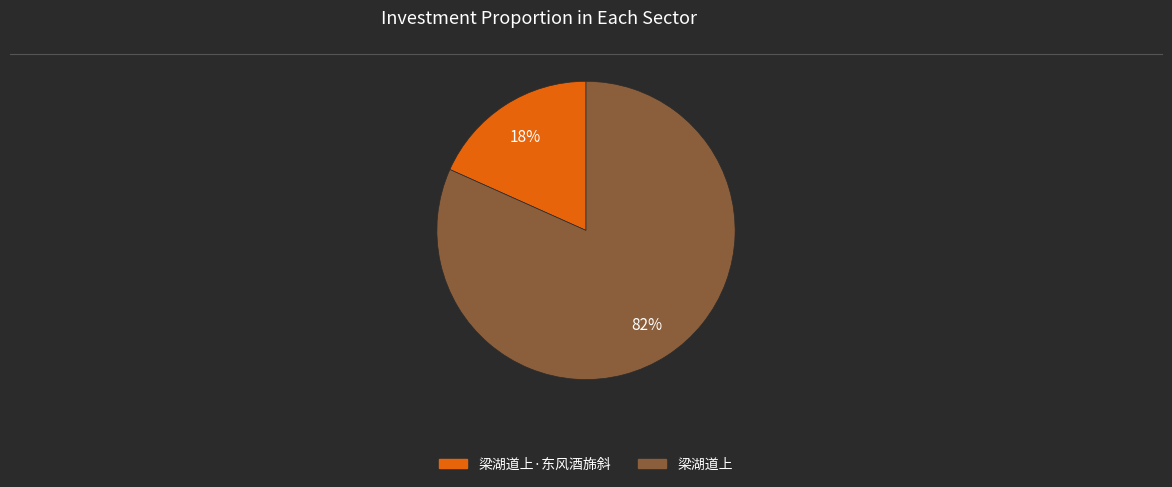

Is the sum of 梁湖道上 and 梁湖道上·东风酒旆斜 greater than half?

Yes